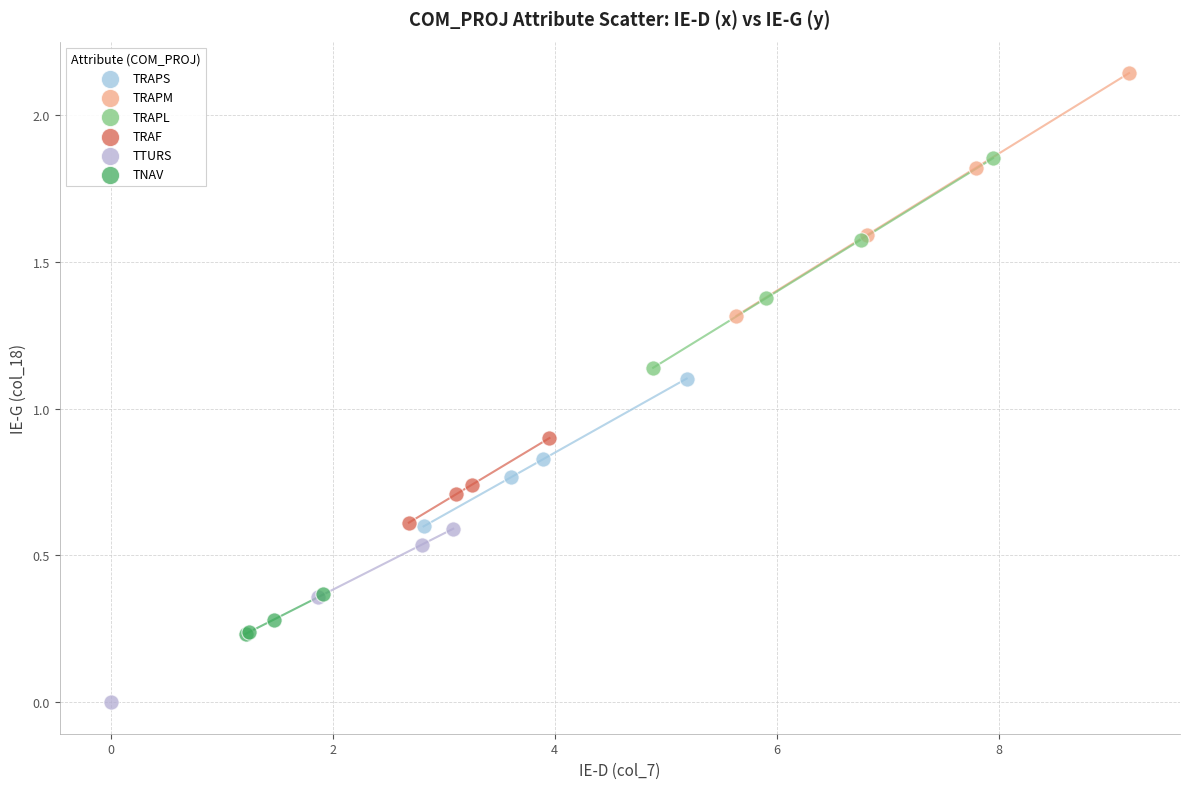

What are all the series names shown in the legend?

TRAPS, TRAPM, TRAPL, TRAF, TTURS, TNAV